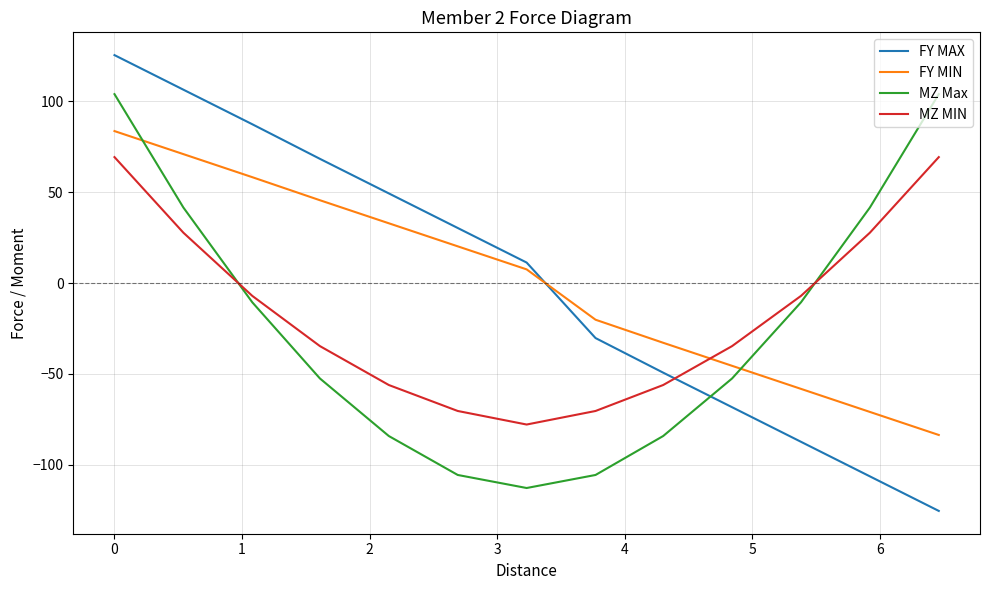

What is the highest value of the MZ MIN series?

69.2